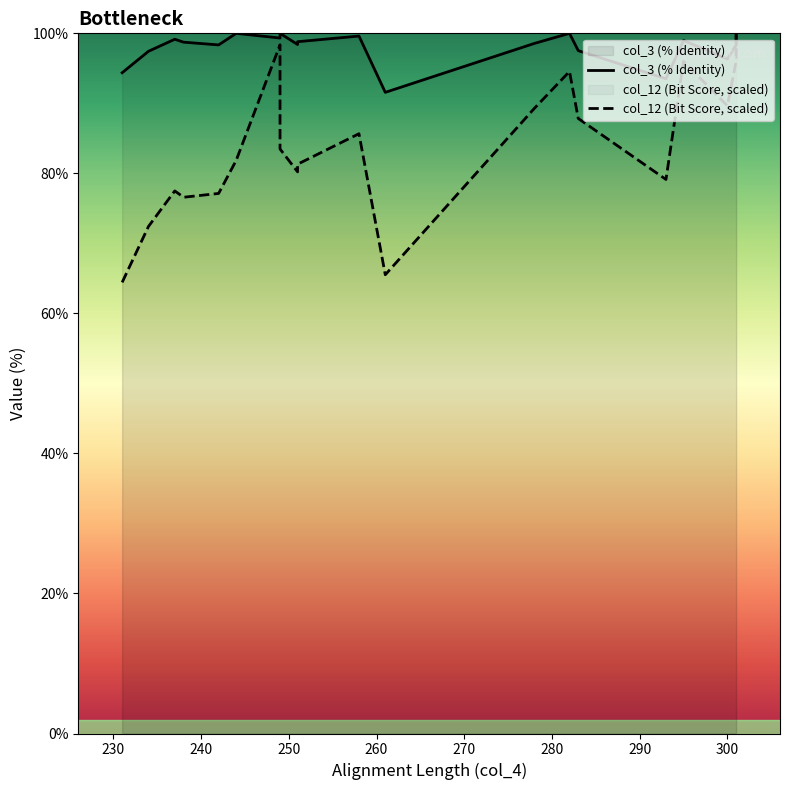

What is the smallest value displayed?

64.4